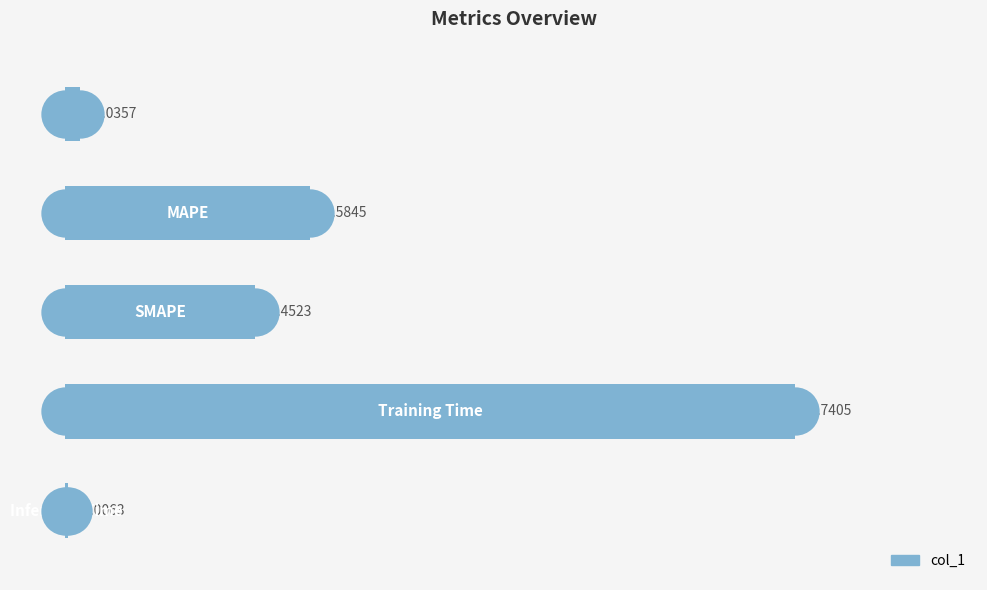

What is the change in value from 2 to 3?

+1.3